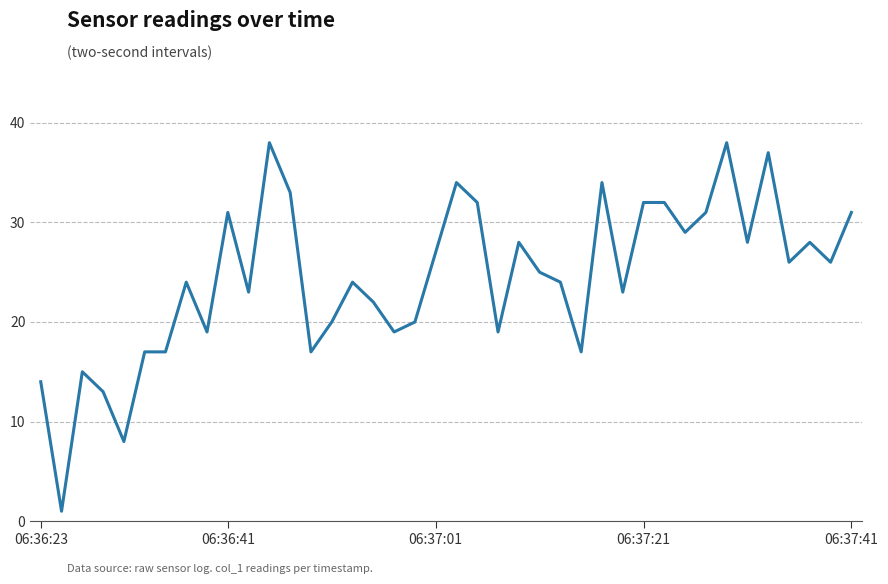

What is the maximum value shown in the chart?

38